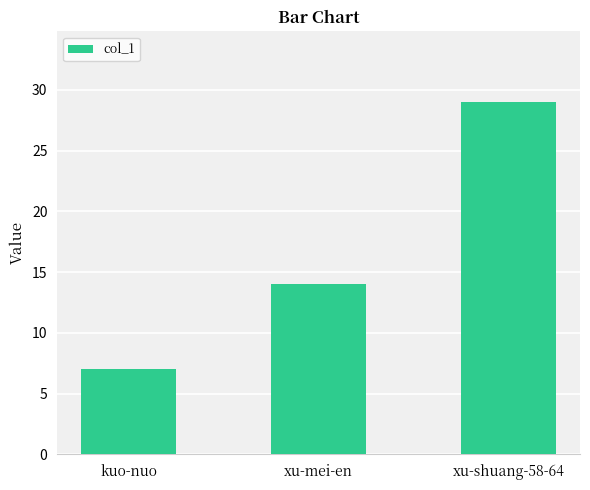

What is the ratio of the value at xu-mei-en to the value at kuo-nuo?

2.0